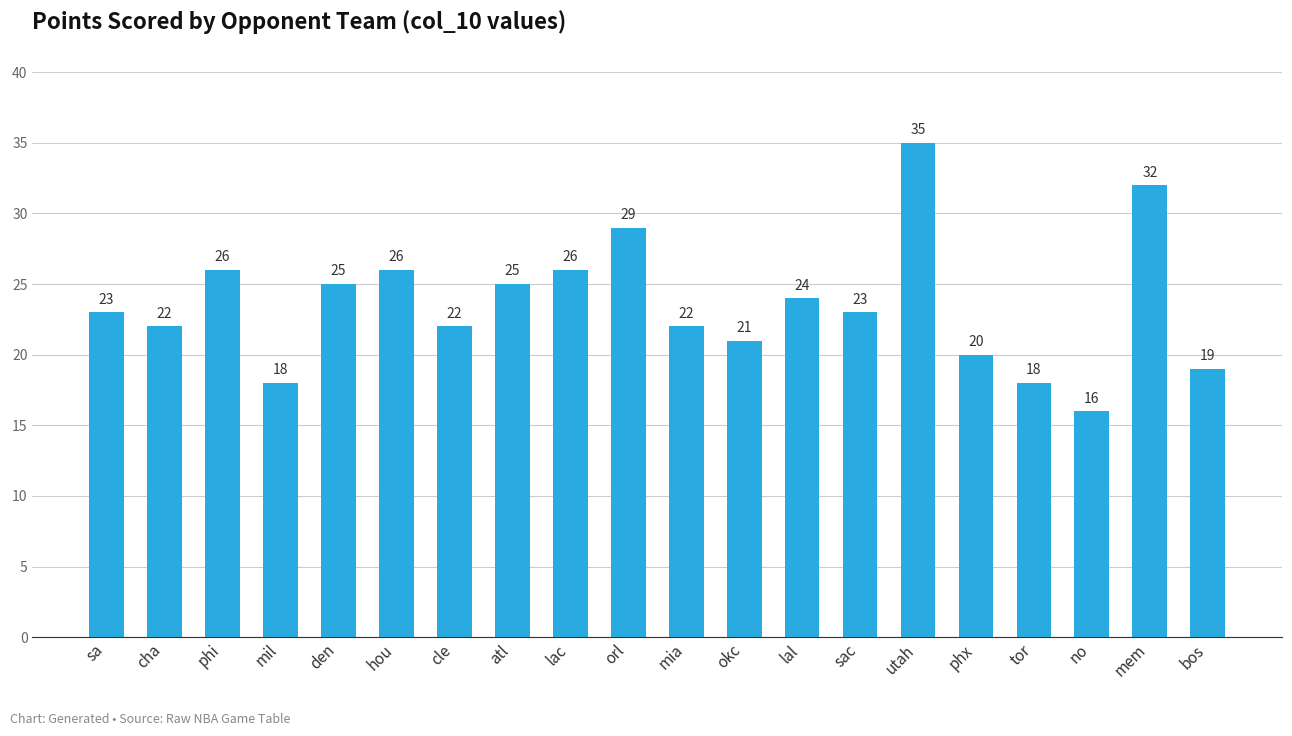

What is the change in value from cha to hou?

+4